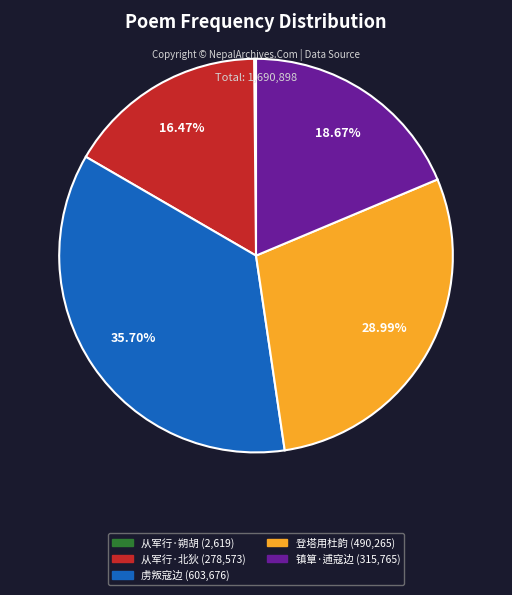

Approximately how many times larger is the value at 镇筸·逋寇边 (315,765) compared to 登塔用杜韵 (490,265)?

0.6